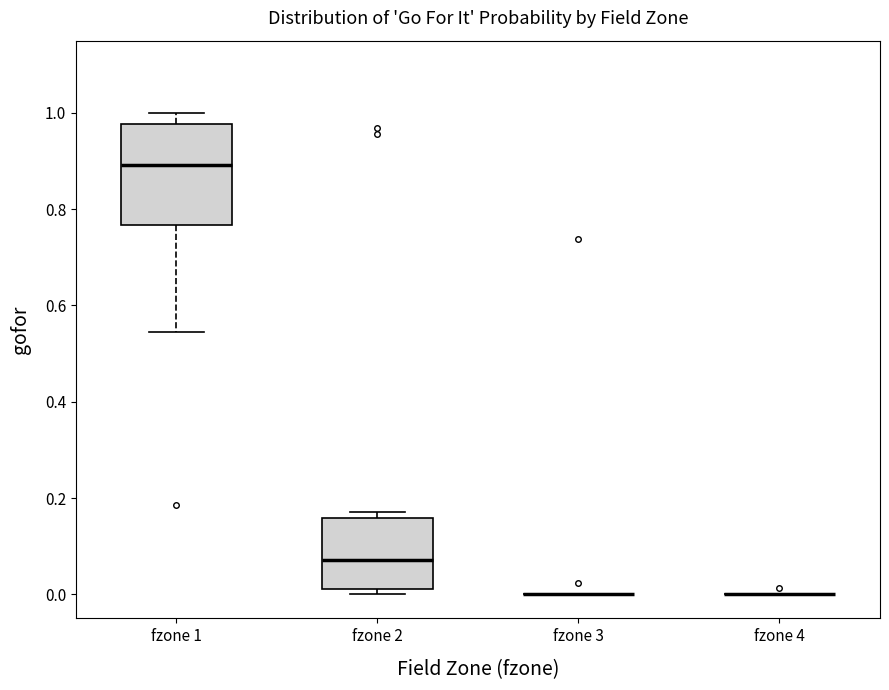

Reading left to right, transcribe this box plot: for each box, give where its median line is, the range the box spans, and where its two whiskers end, as read against the y-axis. The values are not printed on the chart, so give them approximately, as read against the axis.

fzone 1: median 0.90, box 0.76 to 0.98, whiskers 0.54 to 1.00
fzone 2: median 0.08, box 0.02 to 0.16, whiskers 0.00 to 0.18
fzone 3: box collapsed to a line at 0.00, whiskers 0.00 to 0.00
fzone 4: box collapsed to a line at 0.00, whiskers 0.00 to 0.00